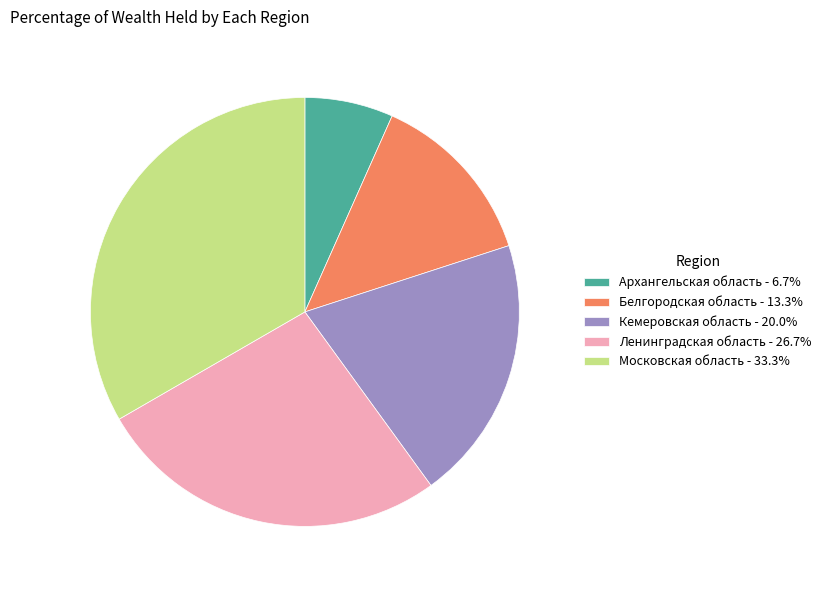

The Ленинградская область slice represents 27% of the pie. True or false?

True